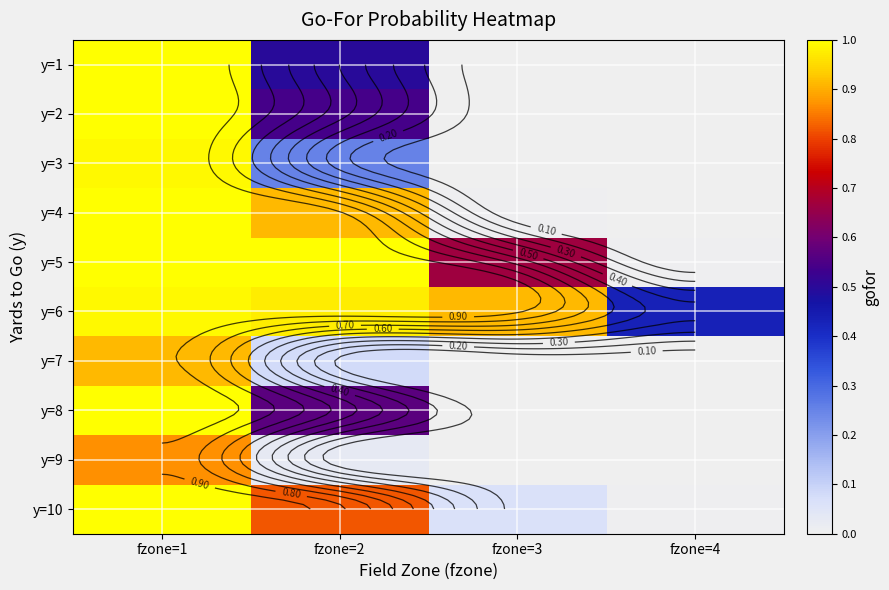

How many categories are shown in the chart?

4